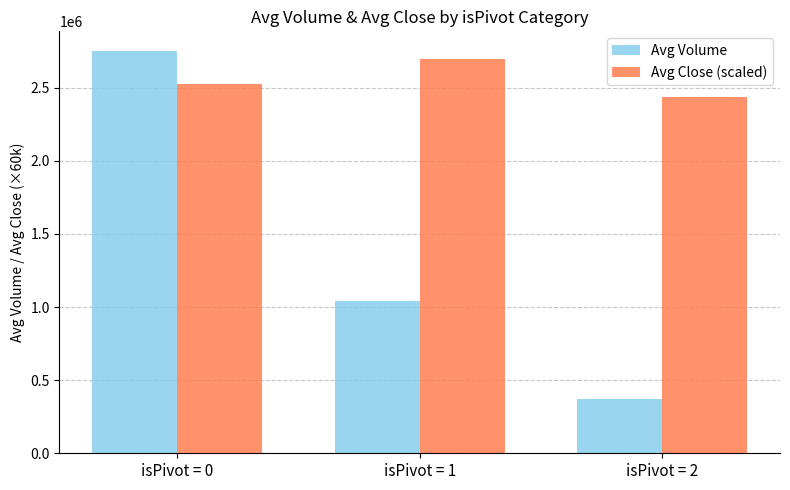

What is the difference between the maximum and second lowest values in the Avg Volume series?

1708293.0